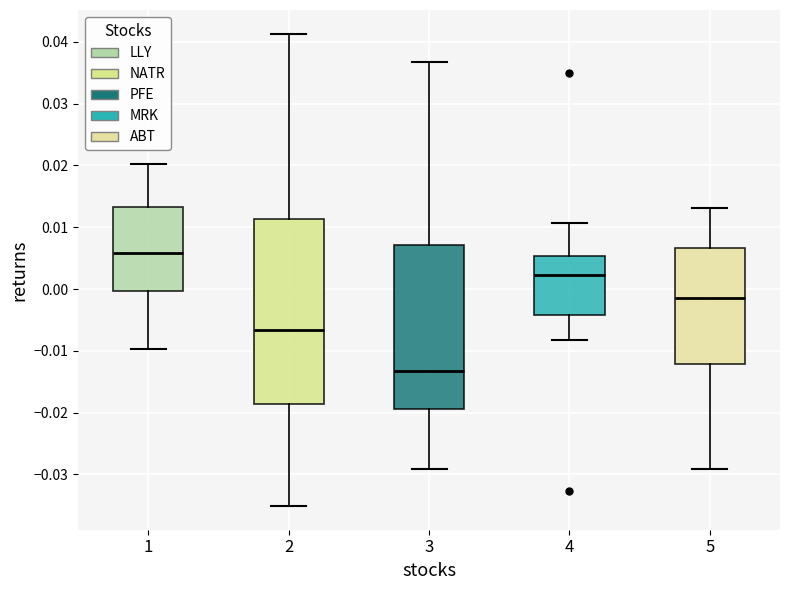

Which box has the lowest median line?

3